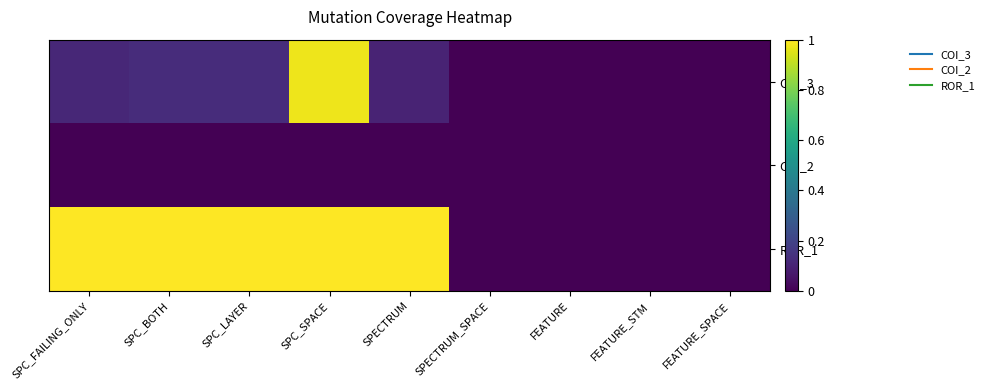

Reading left to right, transcribe all the data shown in this chart.

COI_3: SPC_FAILING_ONLY=0.1	SPC_BOTH=0.1	SPC_LAYER=0.1	SPC_SPACE=1.0	SPECTRUM=0.1	SPECTRUM_SPACE=0.0	FEATURE=0.0	FEATURE_STM=0.0	FEATURE_SPACE=0.0
COI_2: SPC_FAILING_ONLY=0.0	SPC_BOTH=0.0	SPC_LAYER=0.0	SPC_SPACE=0.0	SPECTRUM=0.0	SPECTRUM_SPACE=0.0	FEATURE=0.0	FEATURE_STM=0.0	FEATURE_SPACE=0.0
ROR_1: SPC_FAILING_ONLY=1.0	SPC_BOTH=1.0	SPC_LAYER=1.0	SPC_SPACE=1.0	SPECTRUM=1.0	SPECTRUM_SPACE=0.0	FEATURE=0.0	FEATURE_STM=0.0	FEATURE_SPACE=0.0